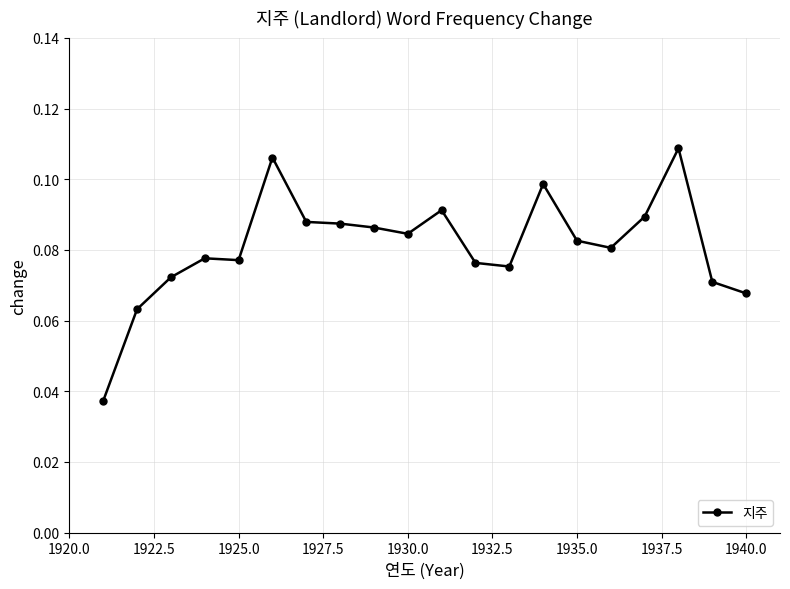

Does the chart display data point markers on the line(s)?

Yes